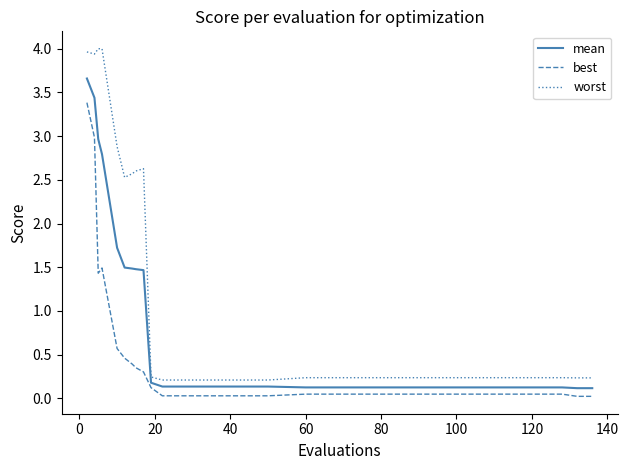

True or false: best and worst intersect in this chart.

False